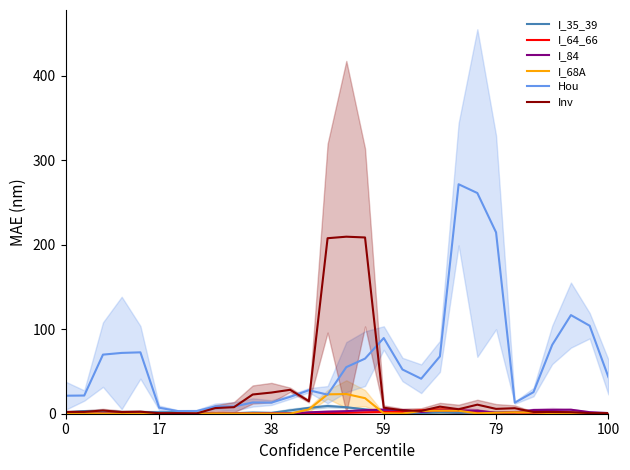

Between 25 and 59, which is larger?

59